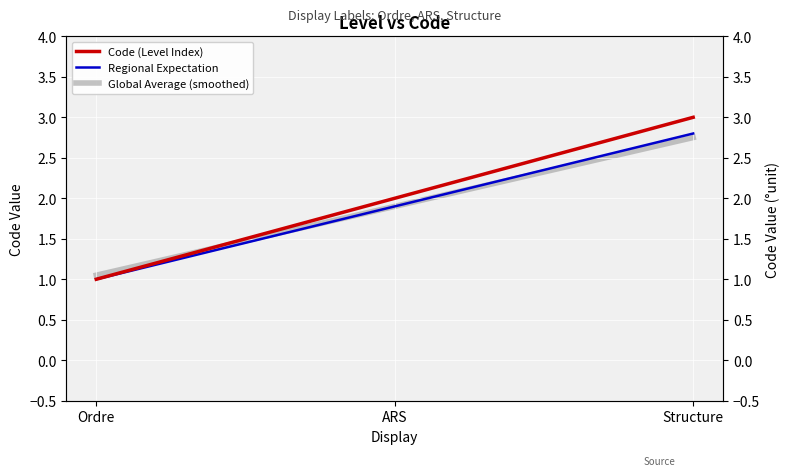

How many values in the Regional Expectation series exceed 1?

2